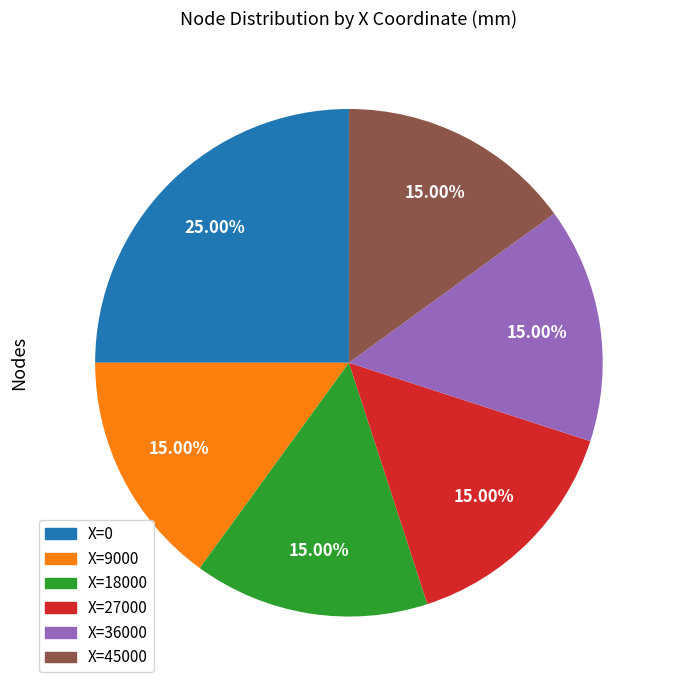

Is there a majority slice in this chart?

No